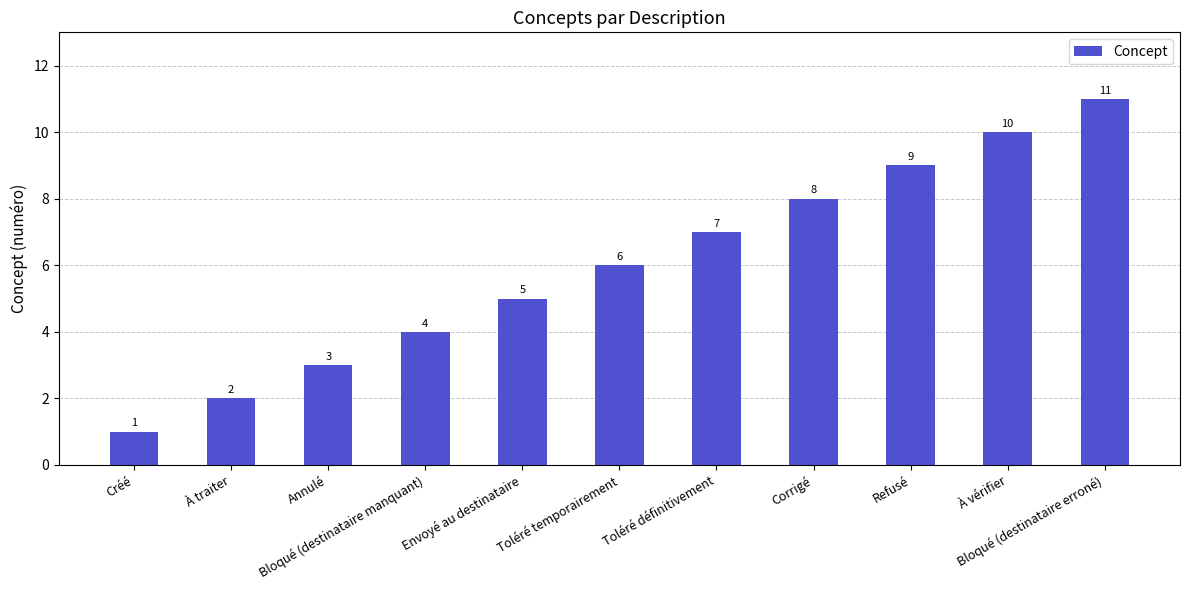

What is the change in value from Annulé to Refusé?

+6